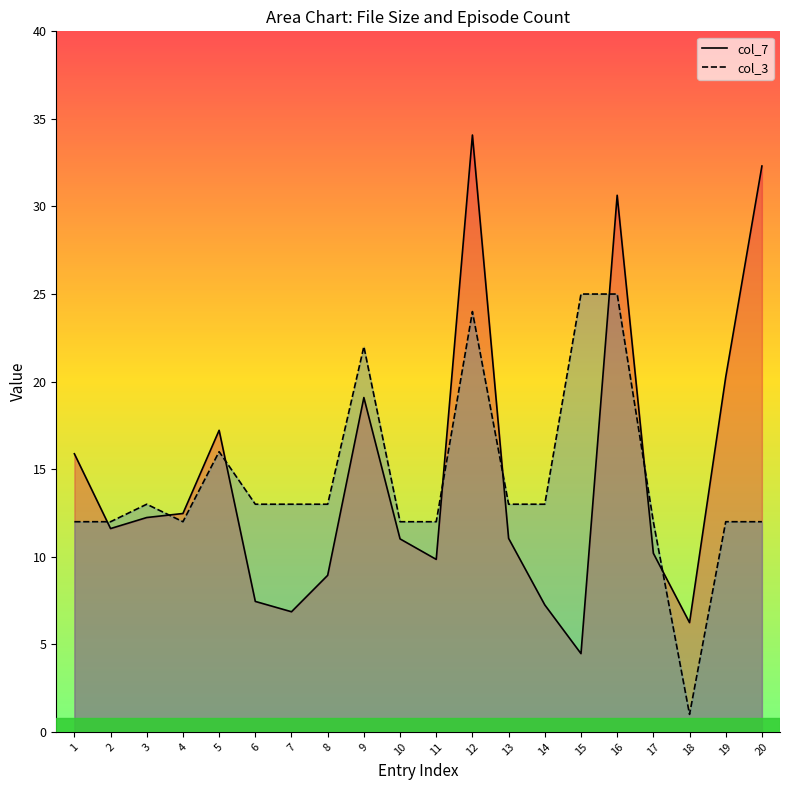

Between which two adjacent categories do col_3 and col_7 first intersect?

1 and 2